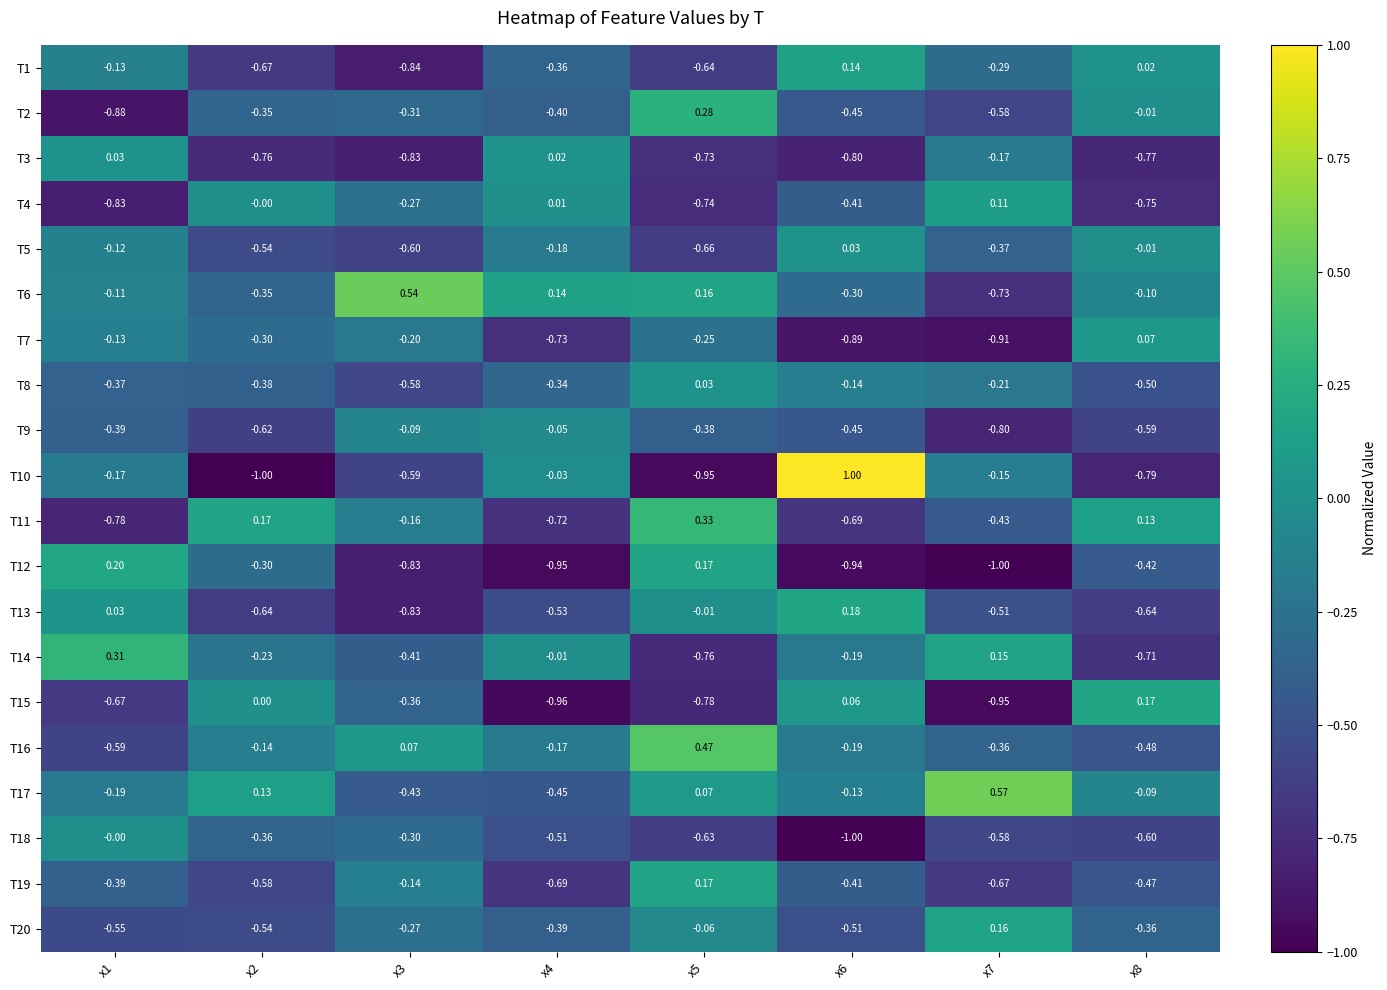

Is the value of T20 at x4 greater than the value of T1 at x3?

Yes